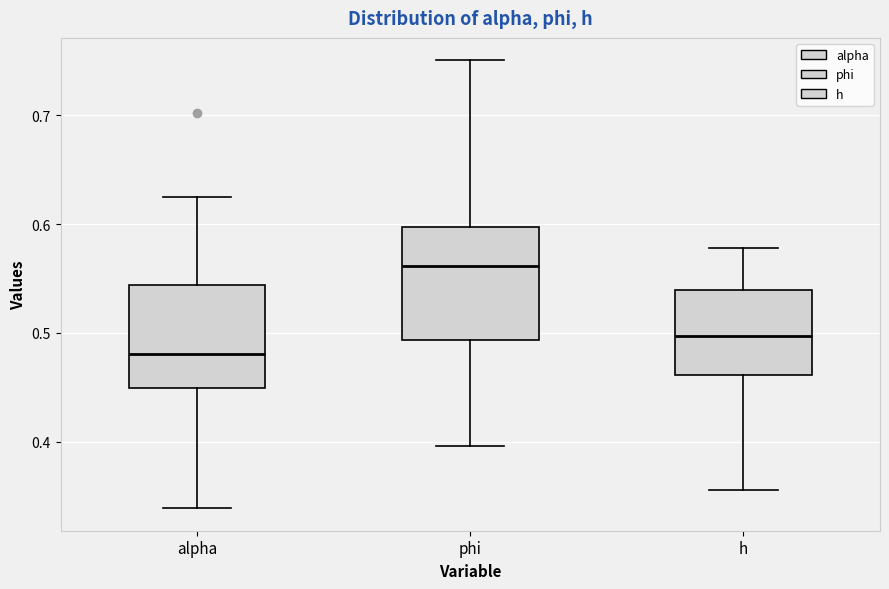

Reading left to right, transcribe this box plot: for each box, give where its median line is, the range the box spans, and where its two whiskers end, as read against the y-axis. The values are not printed on the chart, so give them approximately, as read against the axis.

alpha: median 0.48, box 0.45 to 0.54, whiskers 0.34 to 0.62
phi: median 0.56, box 0.49 to 0.60, whiskers 0.40 to 0.75
h: median 0.50, box 0.46 to 0.54, whiskers 0.36 to 0.58